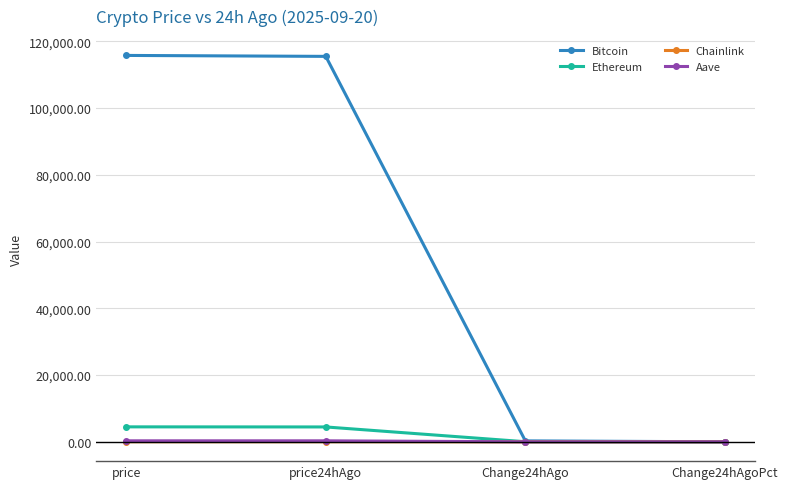

The Ethereum series shows 4480.6 at price. True or false?

True